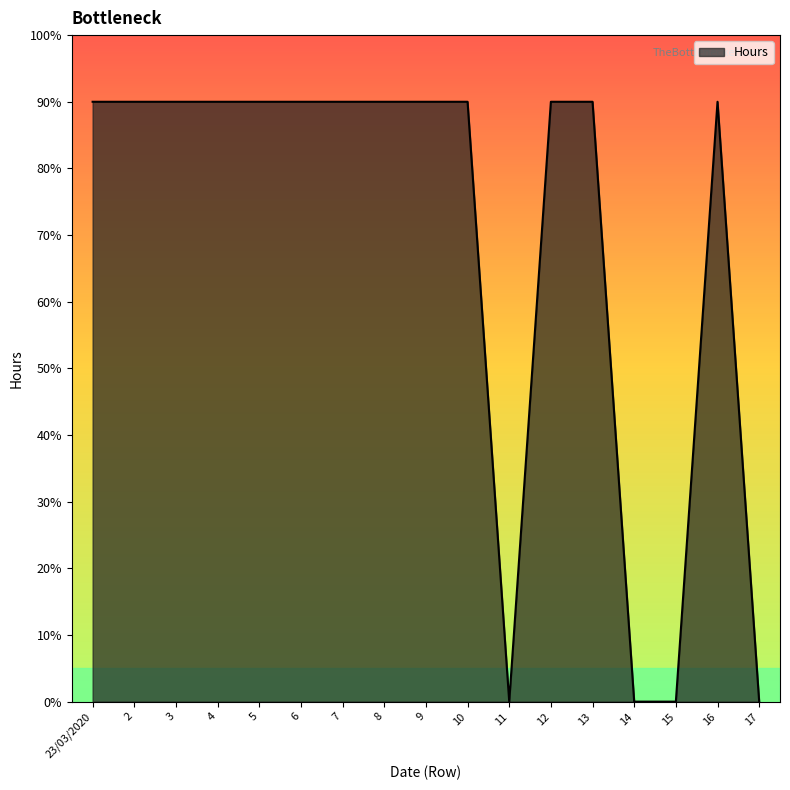

What is the sum of the values at 5 and 13?

18